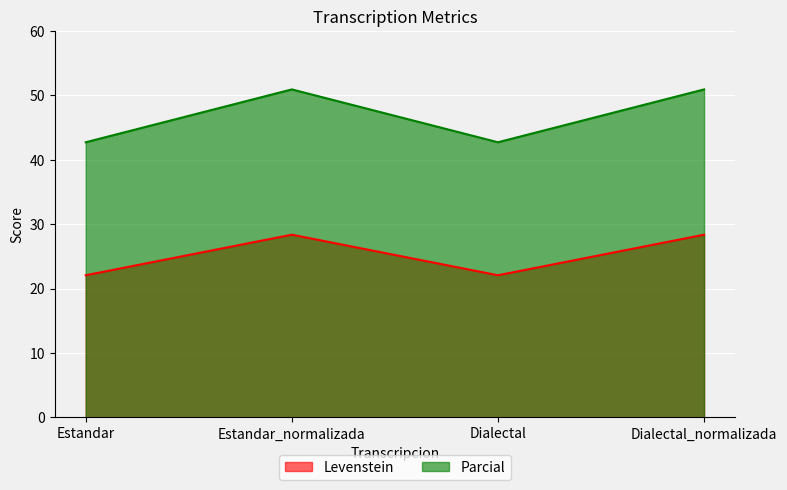

True or false: Levenstein and Parcial intersect in this chart.

False